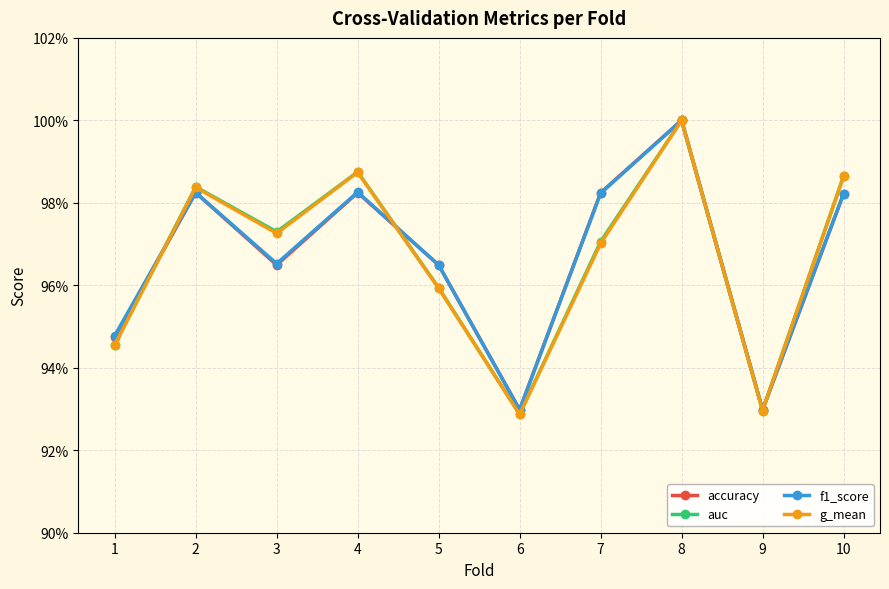

Does the chart have visible grid lines?

Yes